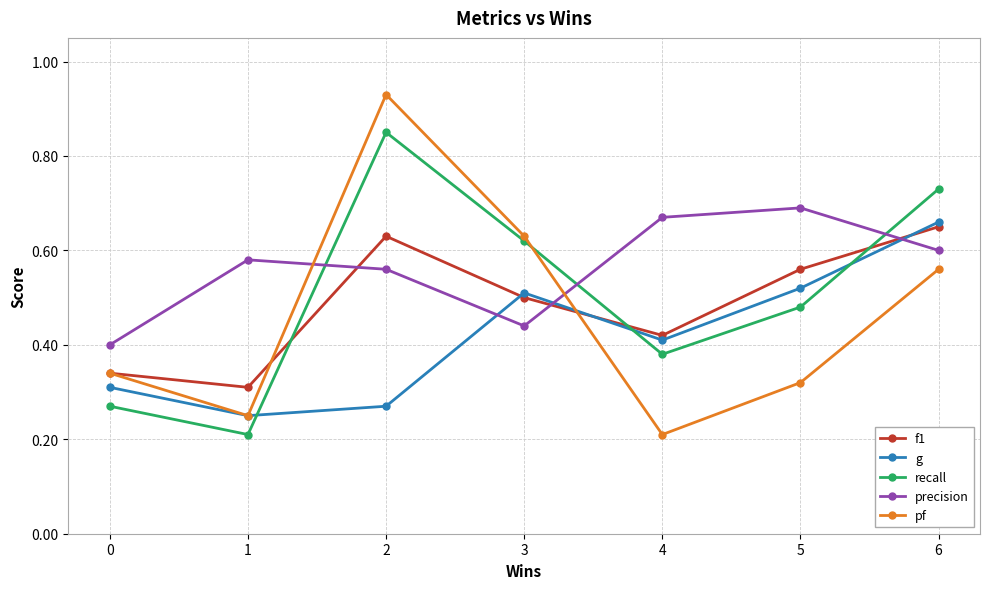

True or false: recall and precision cross at least once.

True